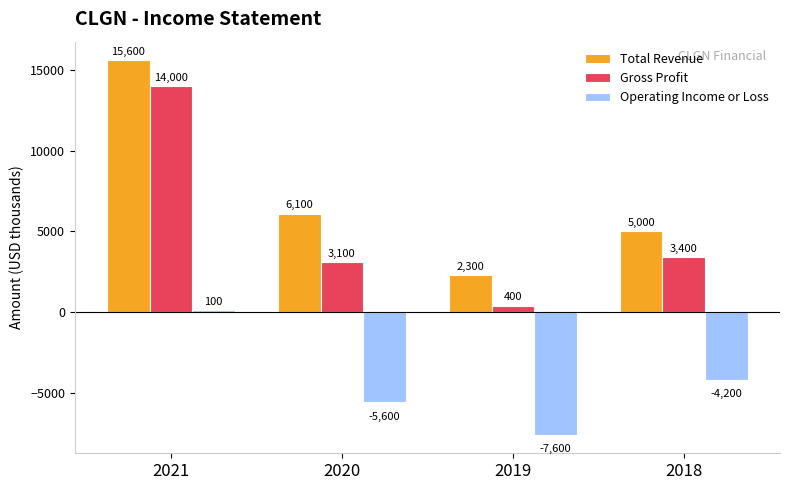

List the labels in order of Operating Income or Loss value, smallest first.

2019, 2020, 2018, 2021